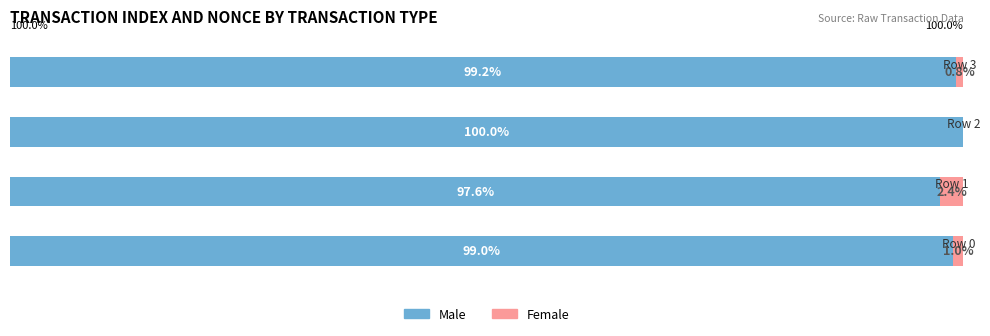

What is the difference between the maximum and second lowest values in the Male series?

1.0